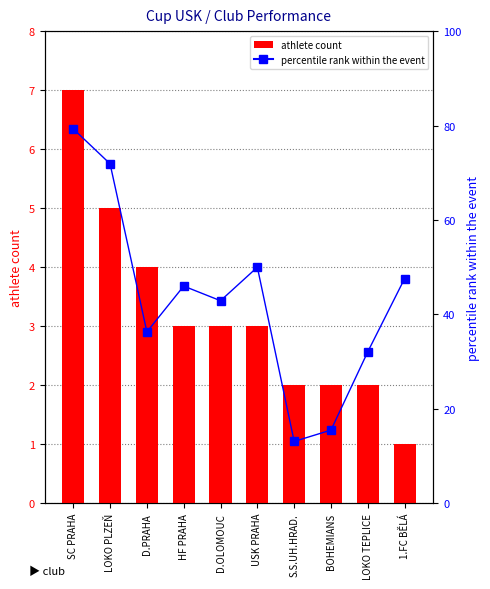

The value of athlete count at D.PRAHA is 4.0. True or false?

True